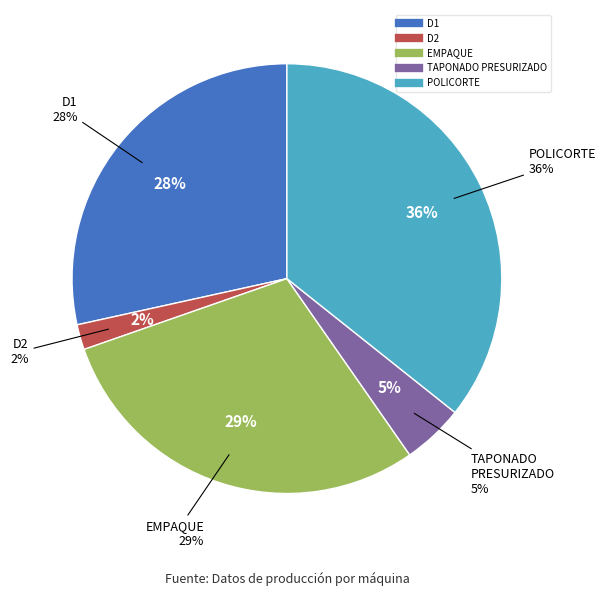

To the nearest percent, what is the combined percentage of D1 and EMPAQUE?

58%